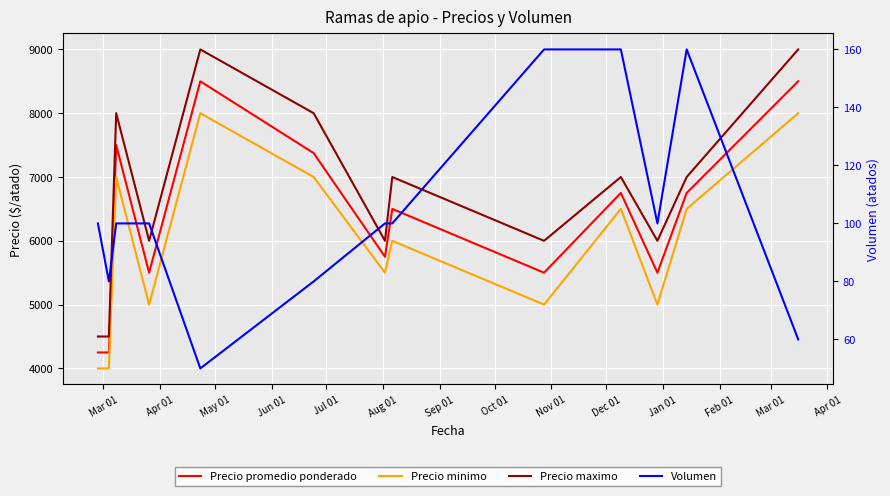

True or false: Precio maximo and Precio minimo intersect in this chart.

False